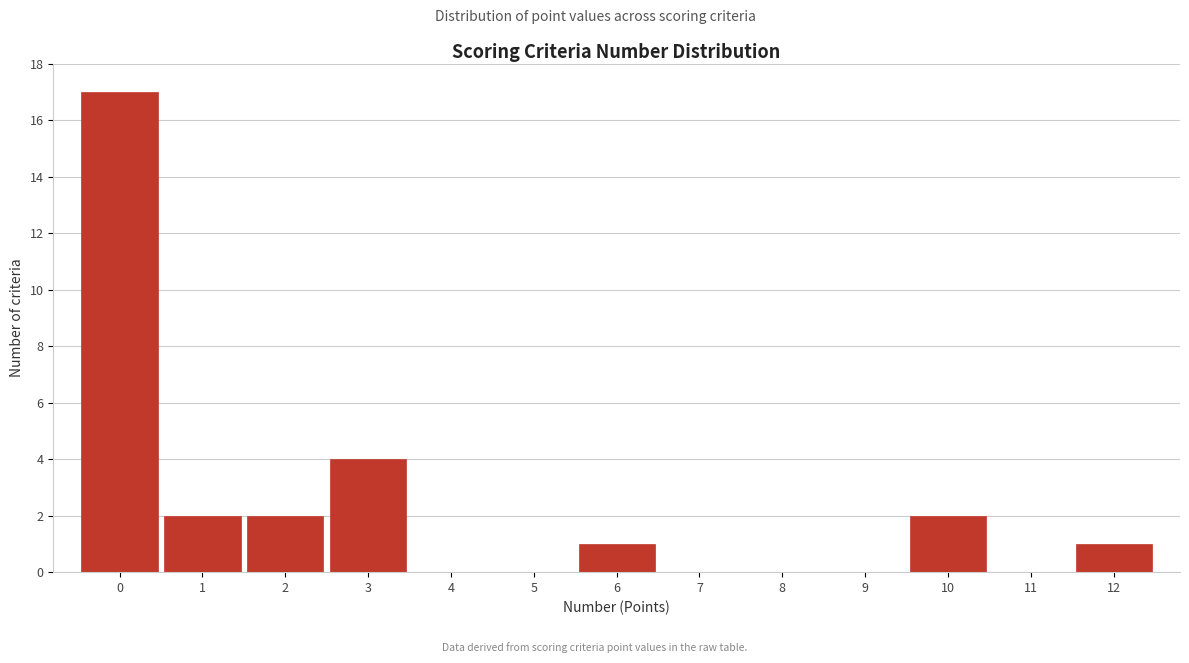

Reading left to right, list every bar in this chart as the range it spans on the x-axis followed by its height. The values are not printed on the chart, so give them approximately, as read against the axis.

-0.5 to 0.5: 17
0.5 to 1.5: 2
1.5 to 2.5: 2
2.5 to 3.5: 4
3.5 to 4.5: 0
4.5 to 5.5: 0
5.5 to 6.5: 1
6.5 to 7.5: 0
7.5 to 8.5: 0
8.5 to 9.5: 0
9.5 to 10.5: 2
10.5 to 11.5: 0
11.5 to 12.5: 1